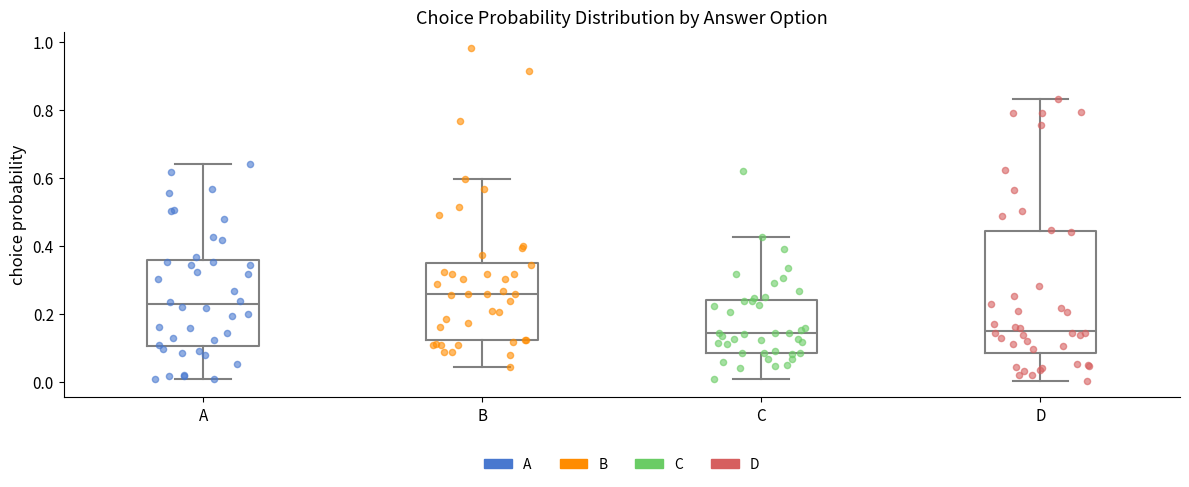

Which box has the highest median line?

B